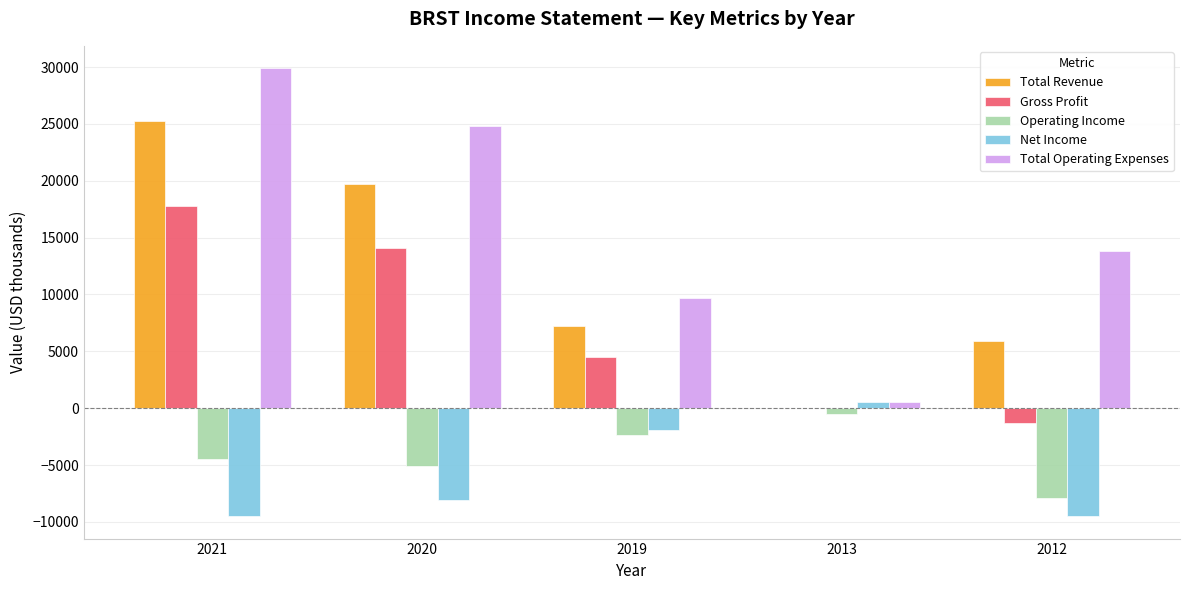

The value of Net Income at 2020 is -8100. True or false?

True